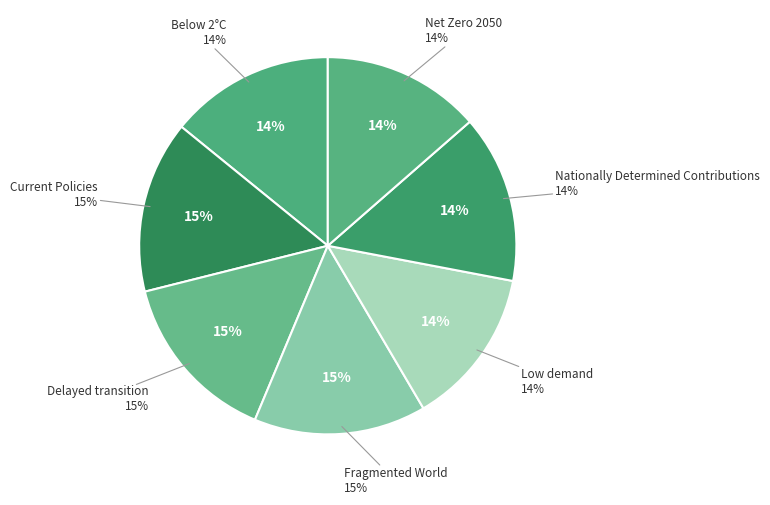

What is the smallest slice in the pie chart?

Low demand